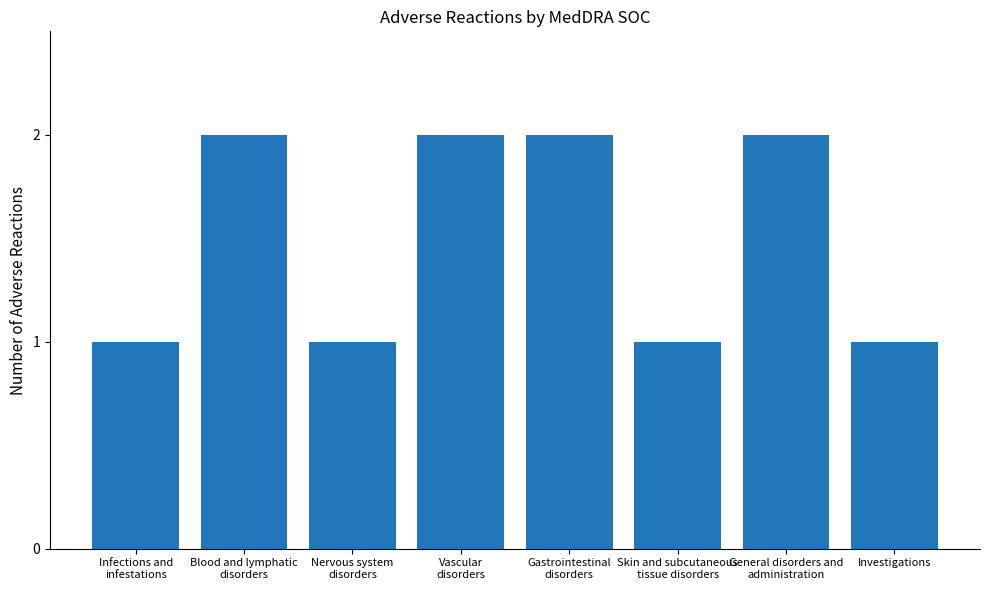

Reading left to right, extract all data points from this chart.

1	2	1	2	2	1	2	1